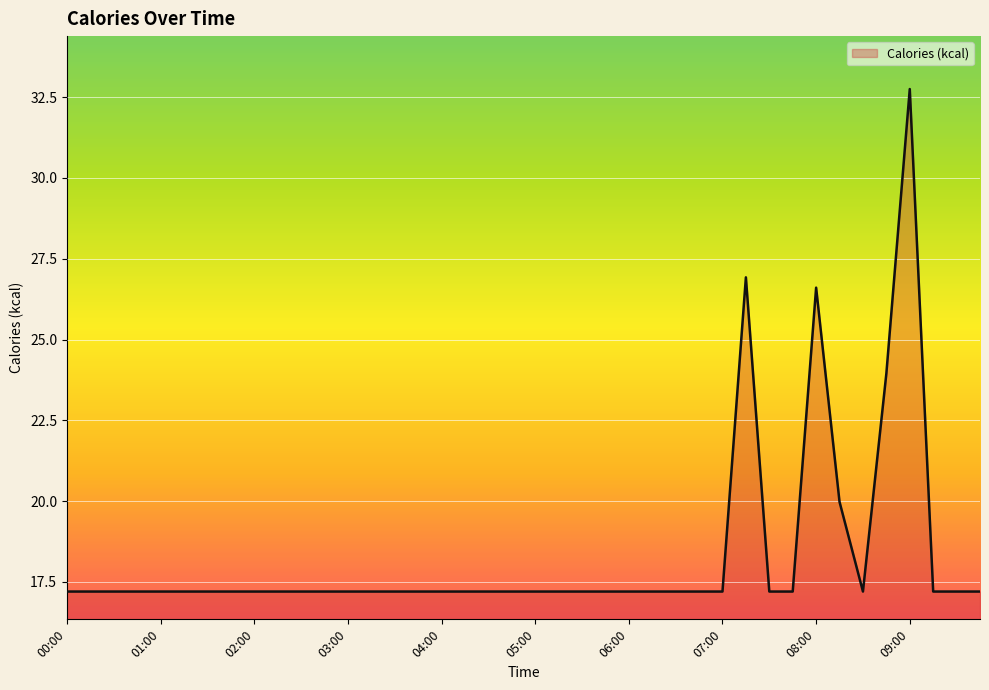

What is the greatest value displayed?

32.8